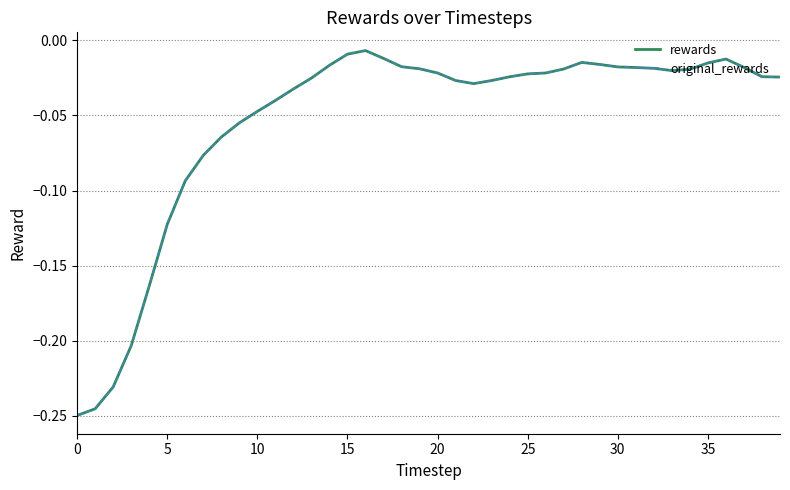

True or false: original_rewards and rewards intersect in this chart.

False